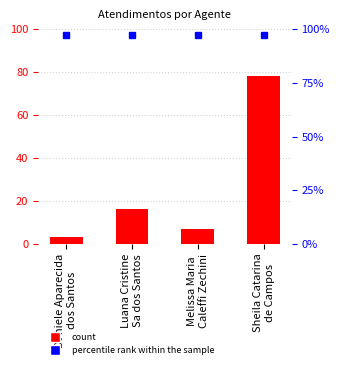

What is the label of the 4th bar from the right?

Daniele Aparecida
dos Santos